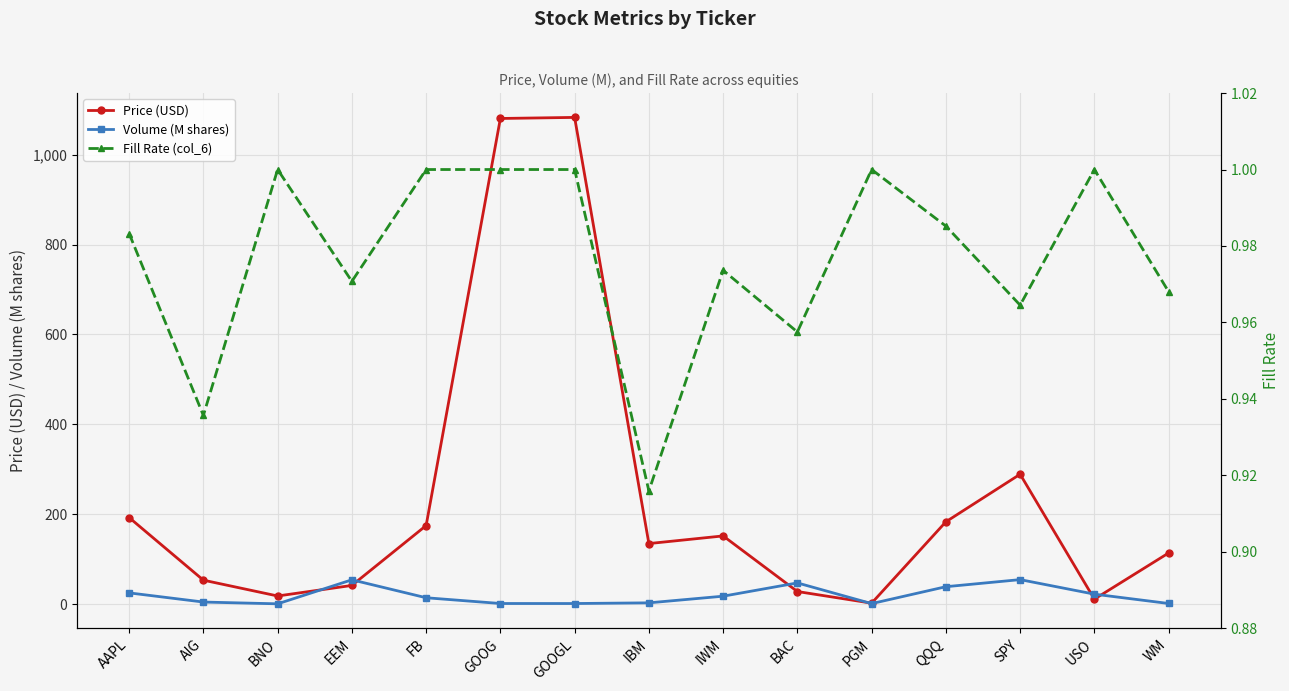

At IBM, list the series in order from largest to smallest.

Price (USD), Volume (M shares), Fill Rate (col_6)